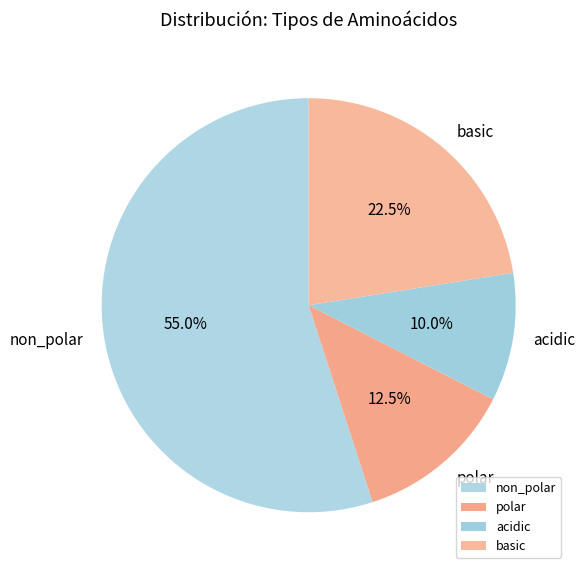

What is the smallest slice in the pie chart?

acidic